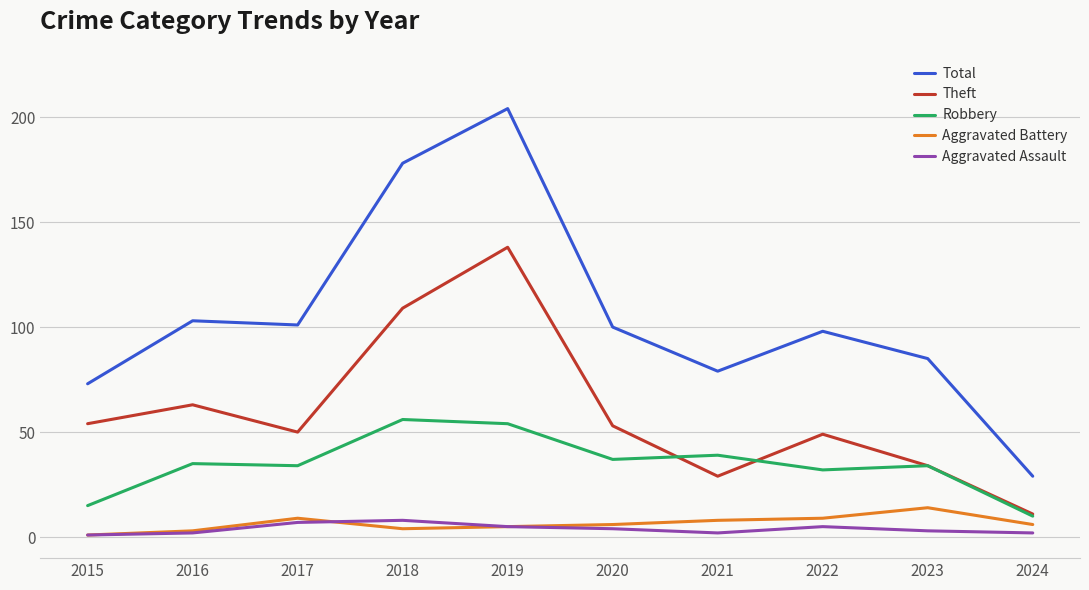

Which series has the widest spread of values?

Total